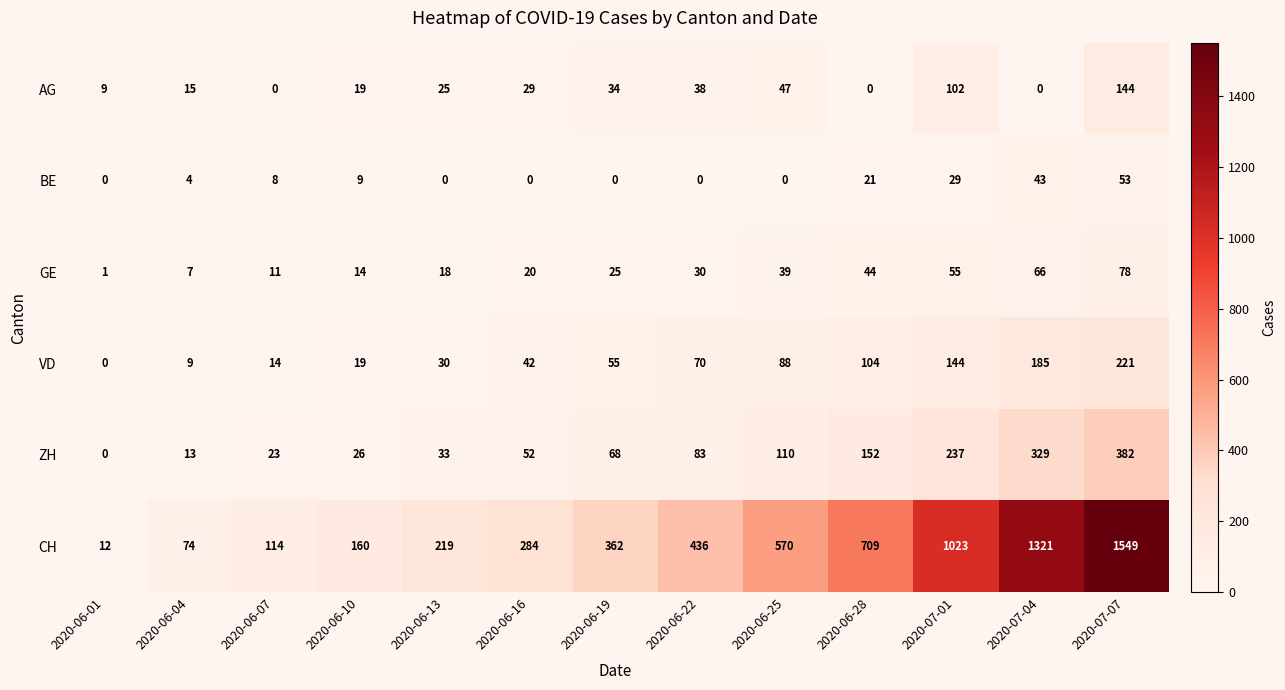

Which series has the largest range (max minus min)?

CH